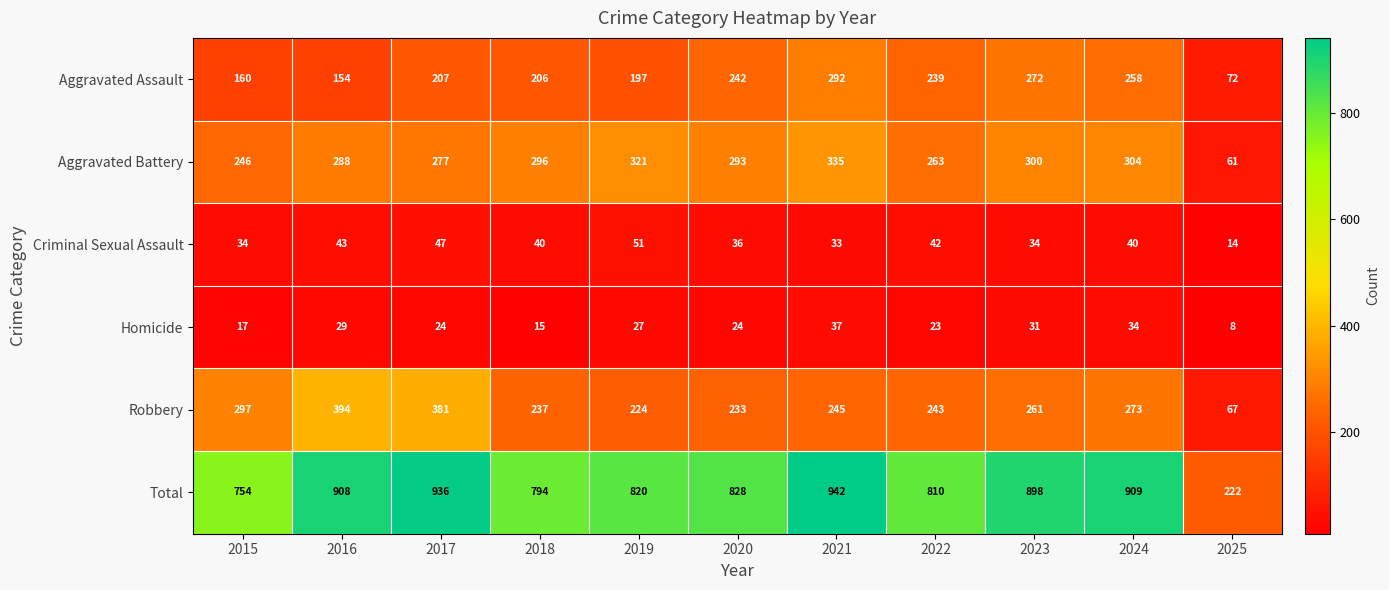

The value of Robbery at 2017 is 559. True or false?

False